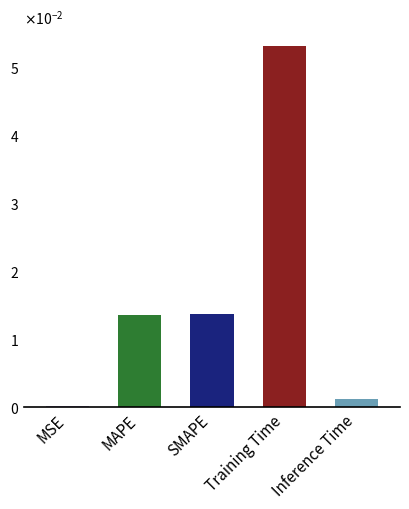

Are the bars horizontal?

No